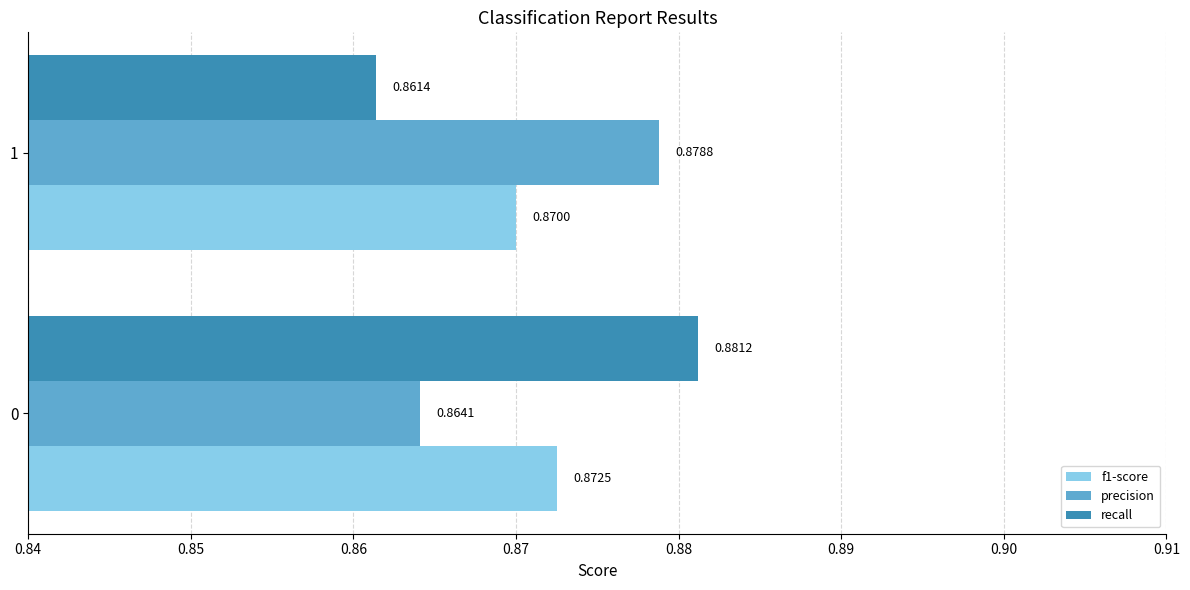

Which series has the largest range (max minus min)?

recall